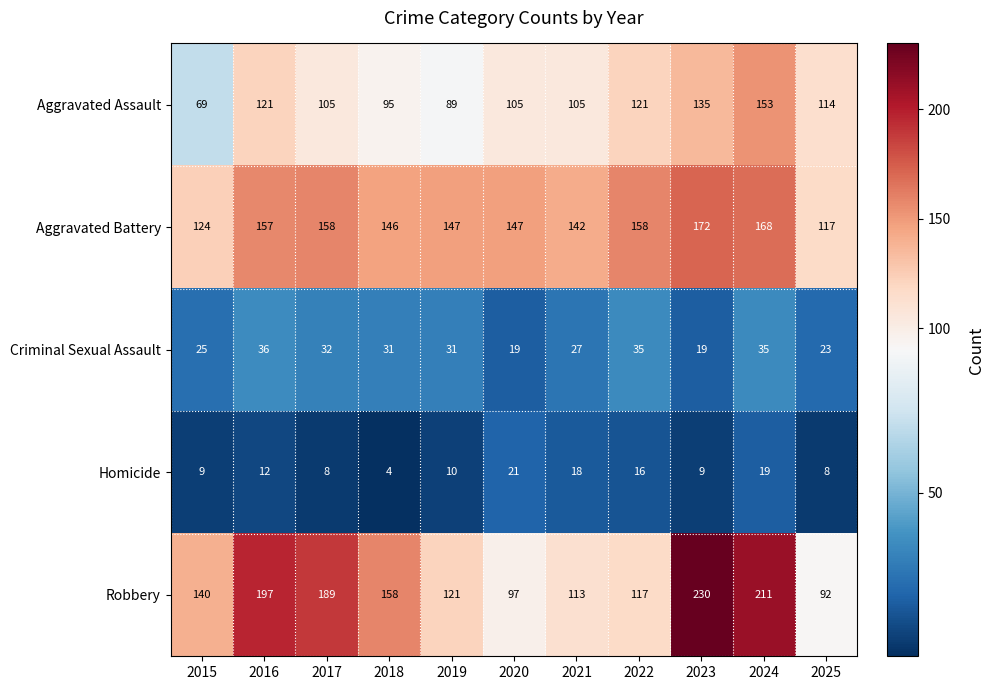

Which series has the largest total across all categories?

Robbery